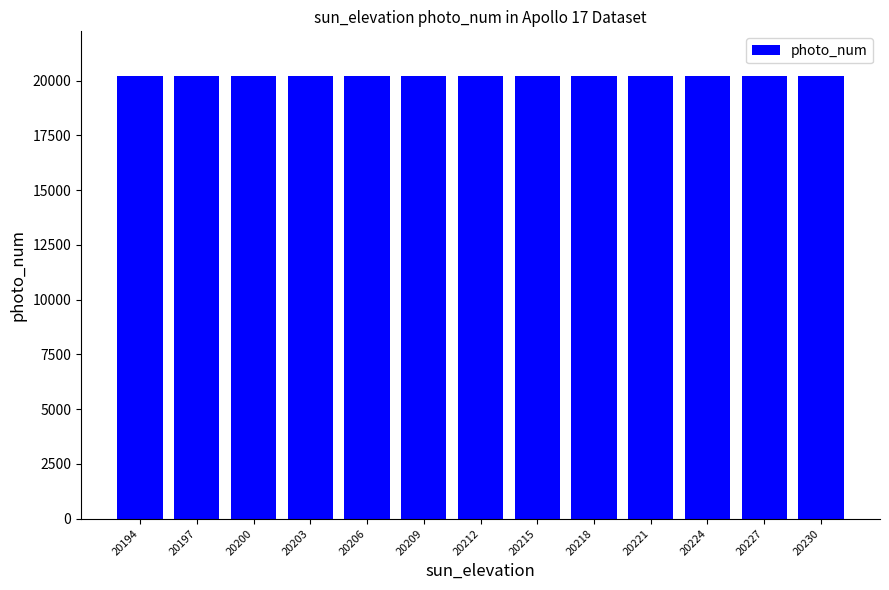

What is the difference between the values at 20200 and 20218?

18